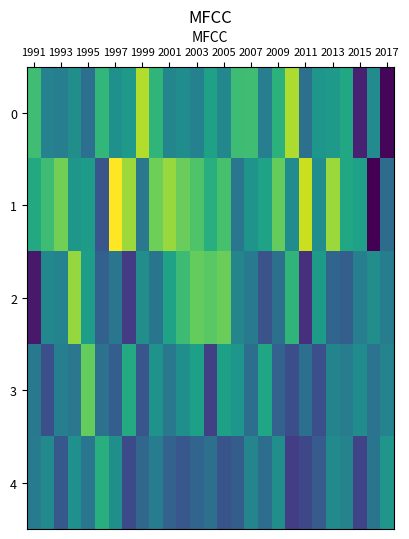

Count the number of data series in this chart.

5